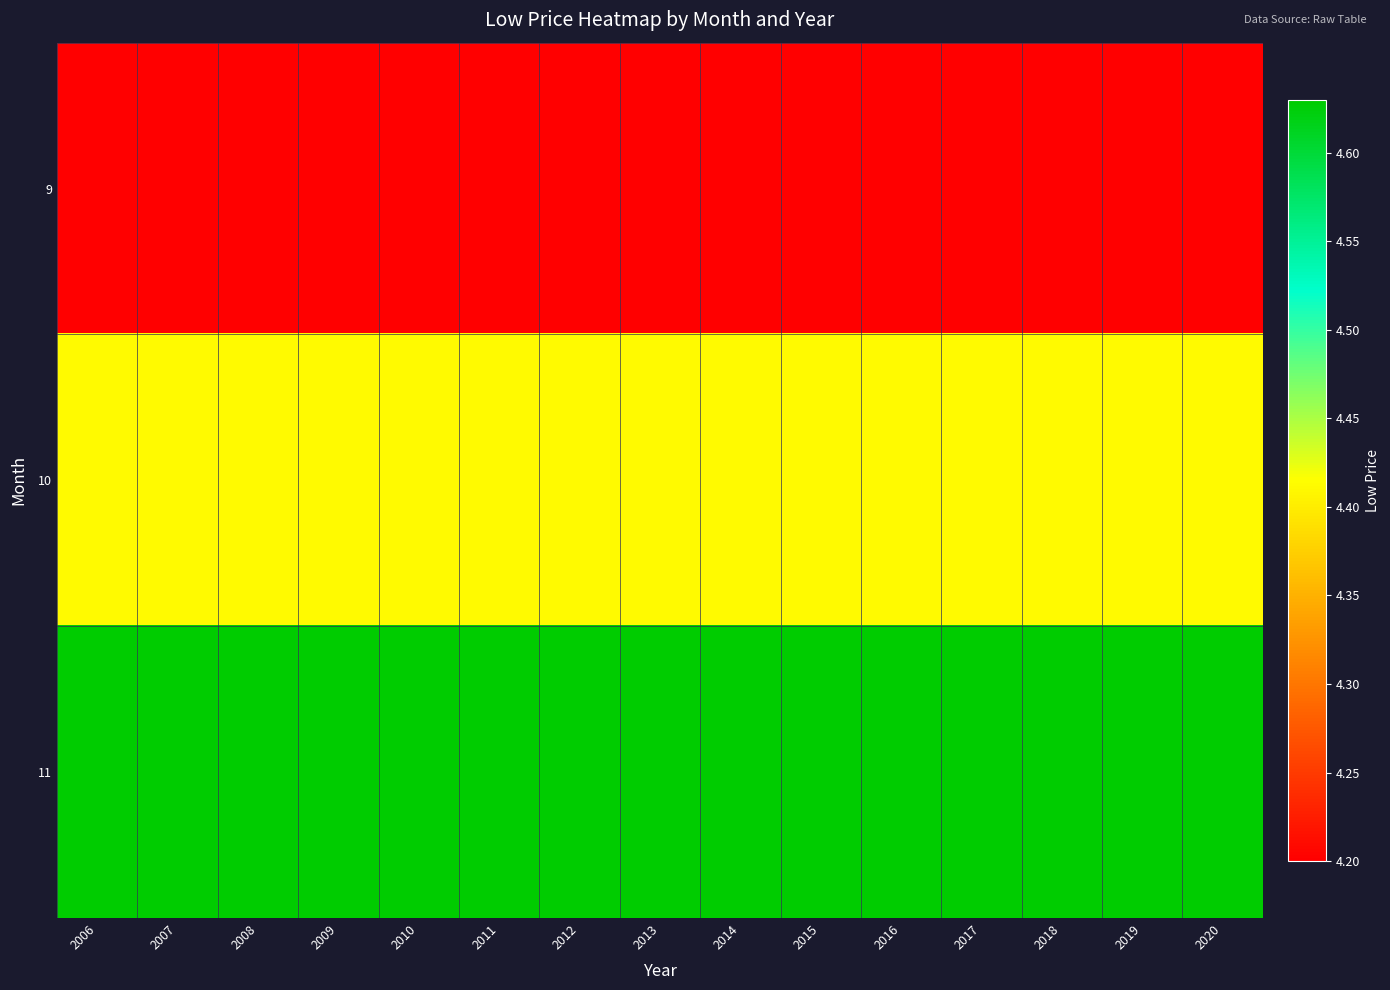

Rank the series at 2018 from highest to lowest value.

11, 10, 9